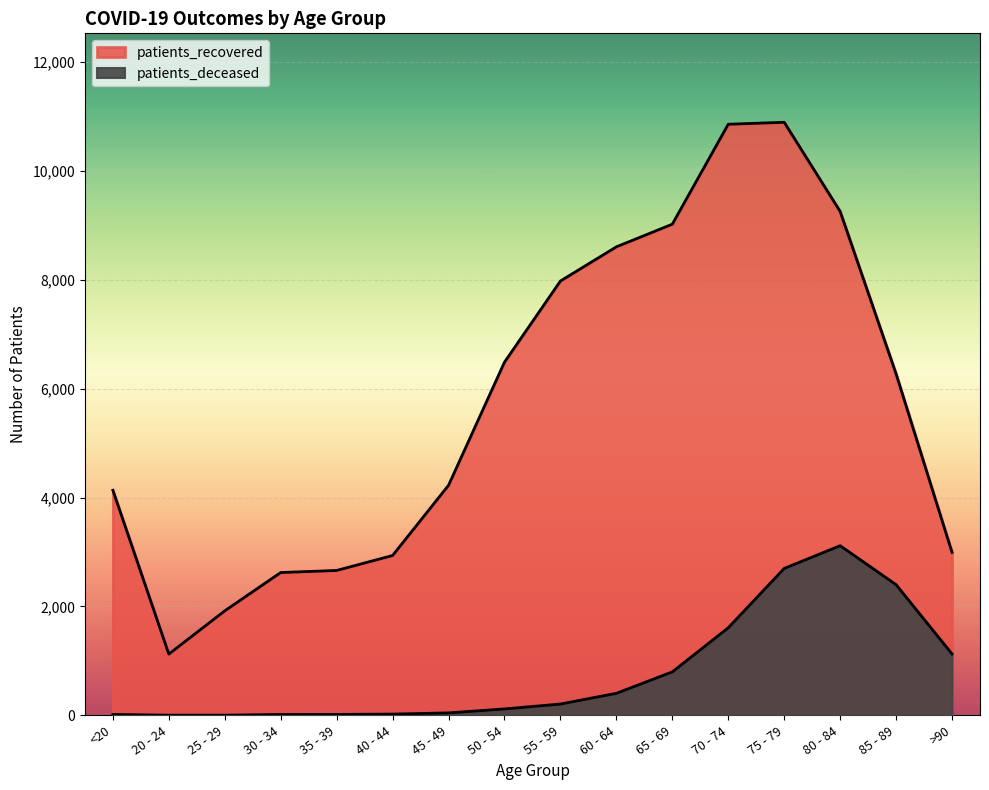

At which category is the sum across all series the highest?

75 - 79